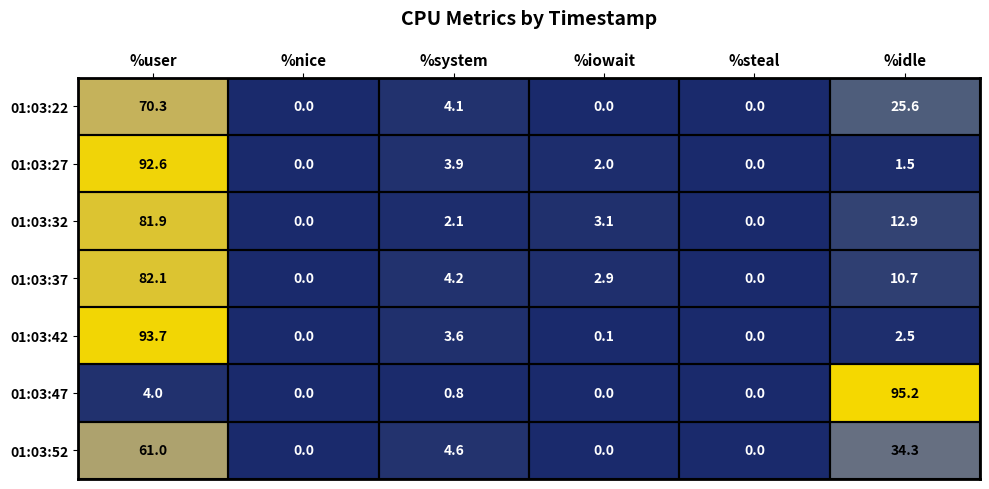

Rank the series by their maximum value, from highest to lowest.

01:03:47, 01:03:42, 01:03:27, 01:03:37, 01:03:32, 01:03:22, 01:03:52